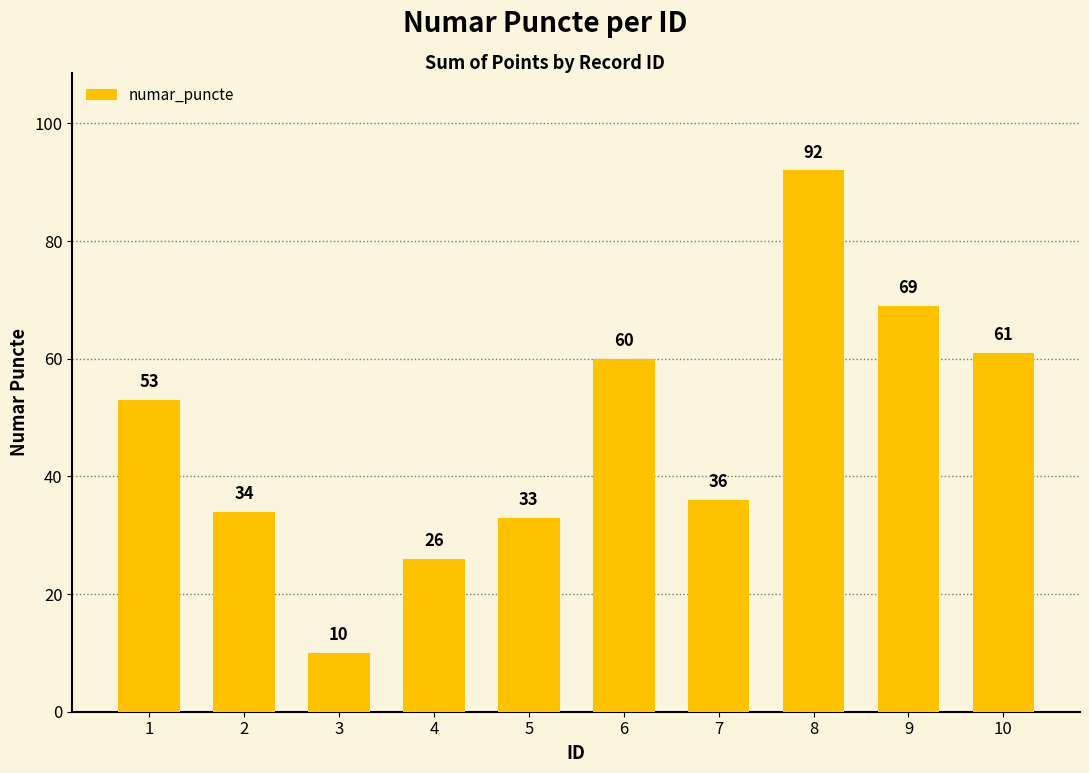

Rank the categories by value from highest to lowest.

8, 9, 10, 6, 1, 7, 2, 5, 4, 3